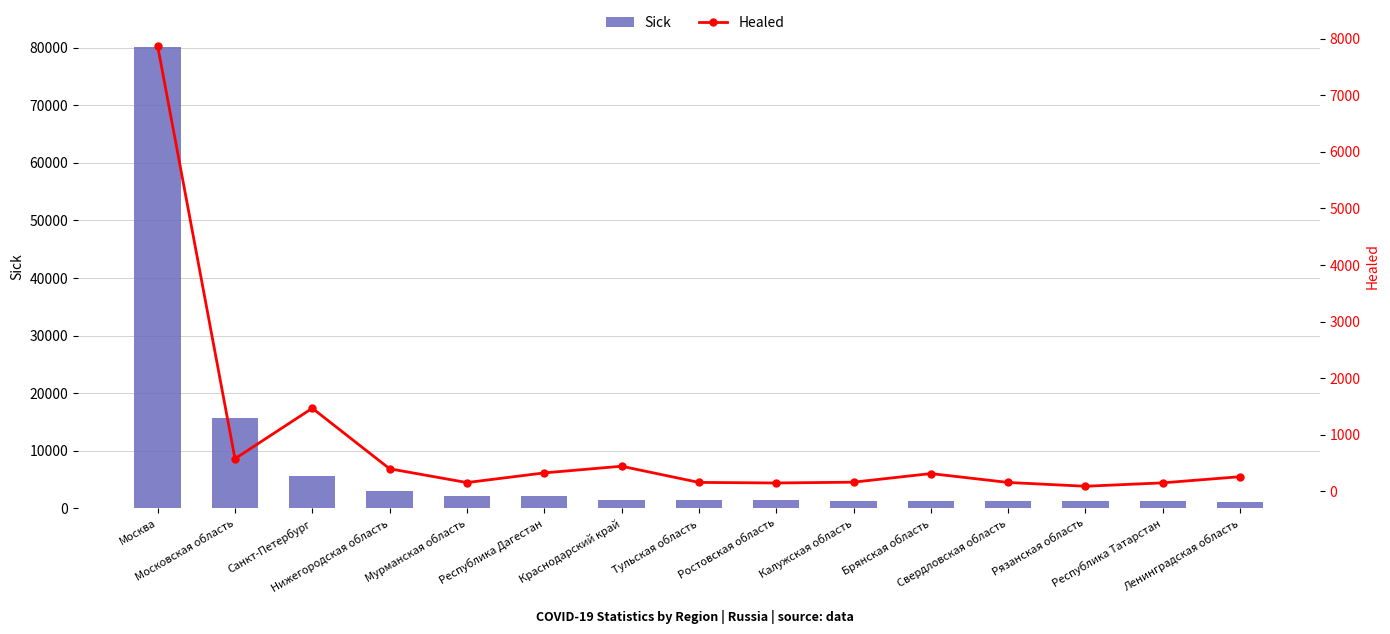

How many distinct data groups are displayed?

2